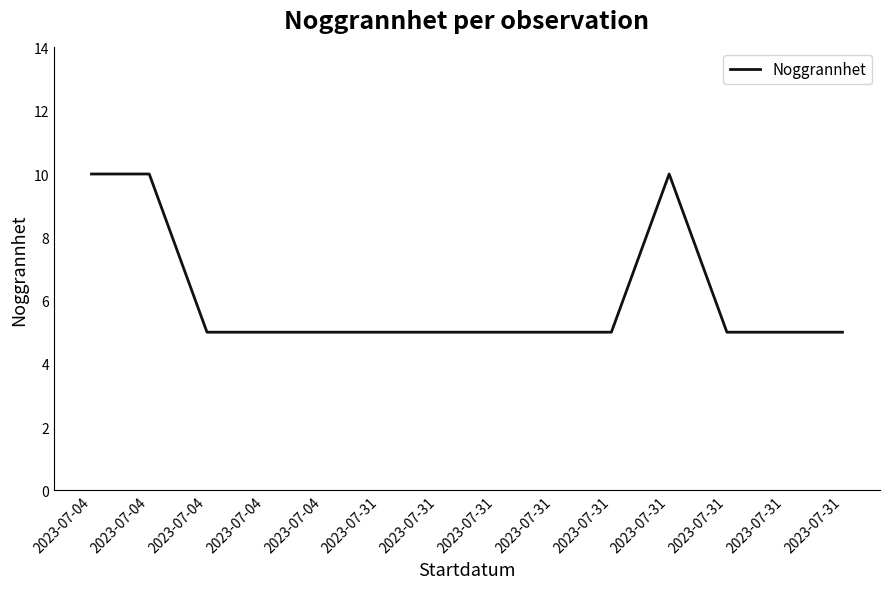

Does the chart display data point markers on the line(s)?

No